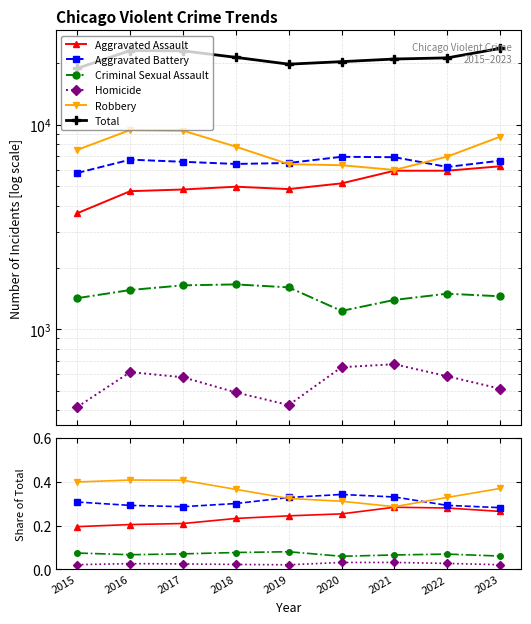

How many categories are shown in the chart?

9